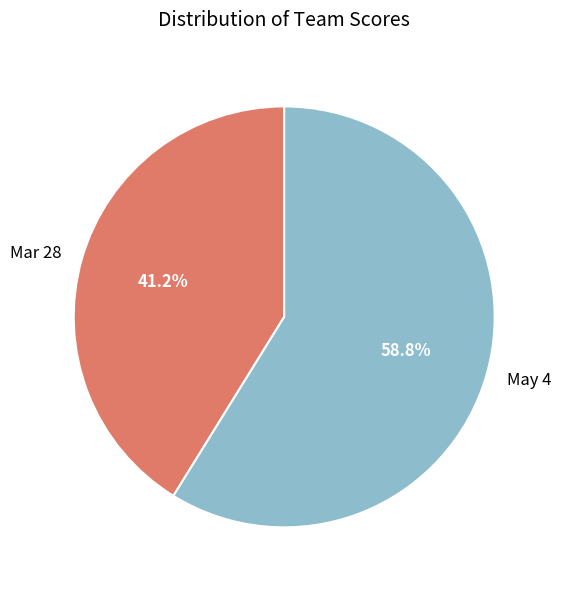

Which slice is the smallest?

Mar 28